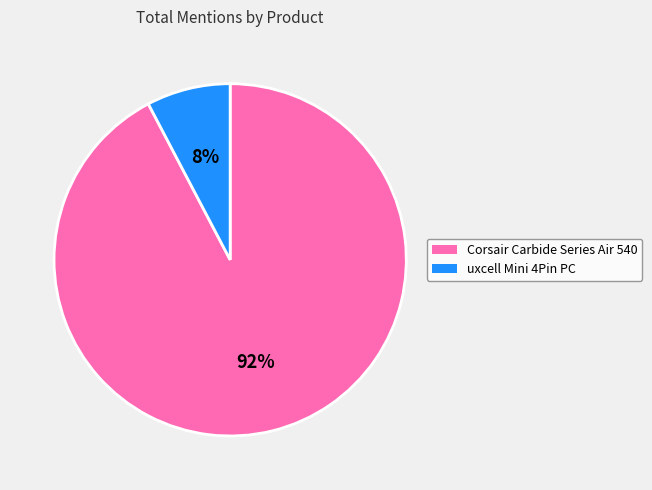

Is it true that Corsair Carbide Series Air 540 is 99% of the pie?

False